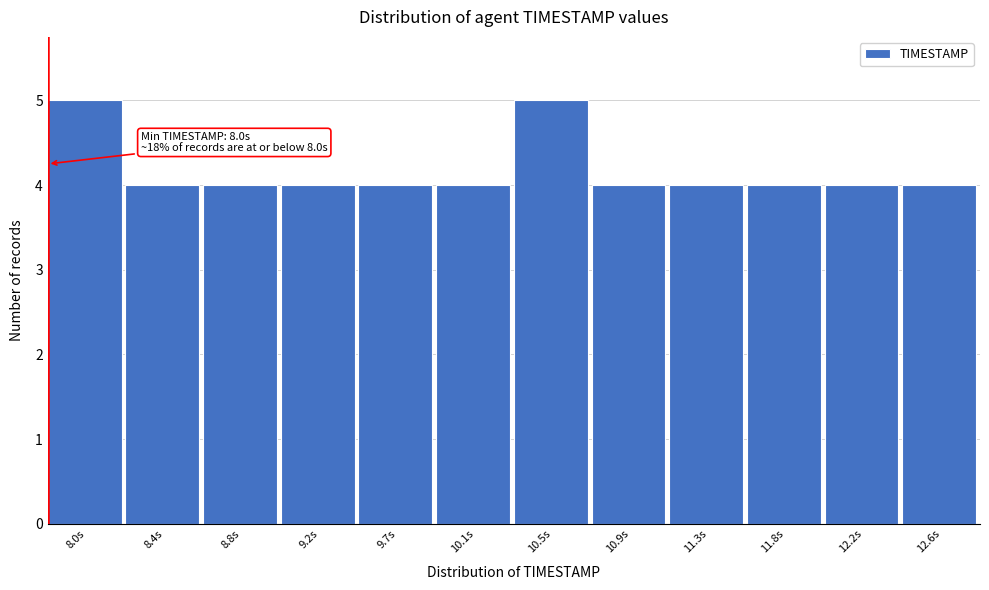

Reading left to right, transcribe all the data shown in this chart.

5	4	4	4	4	4	5	4	4	4	4	4